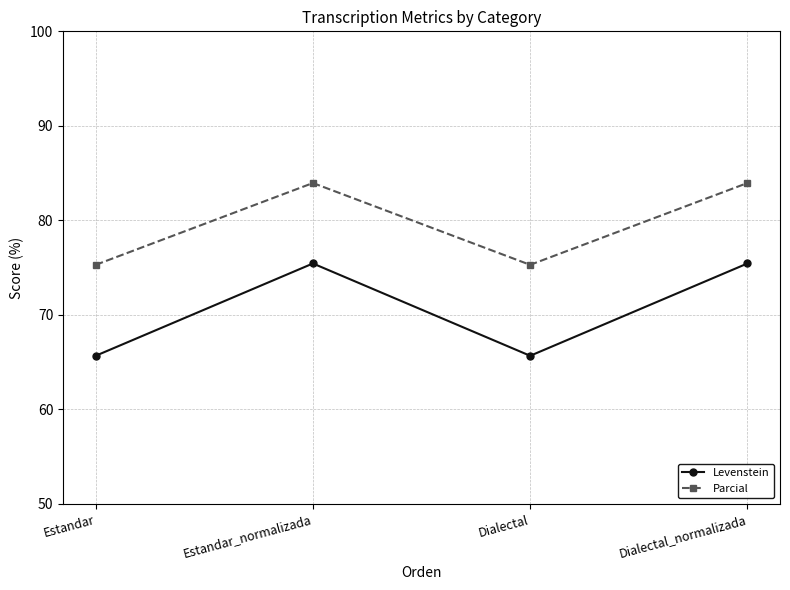

What is the difference between the maximum and minimum values in the Levenstein series?

9.8